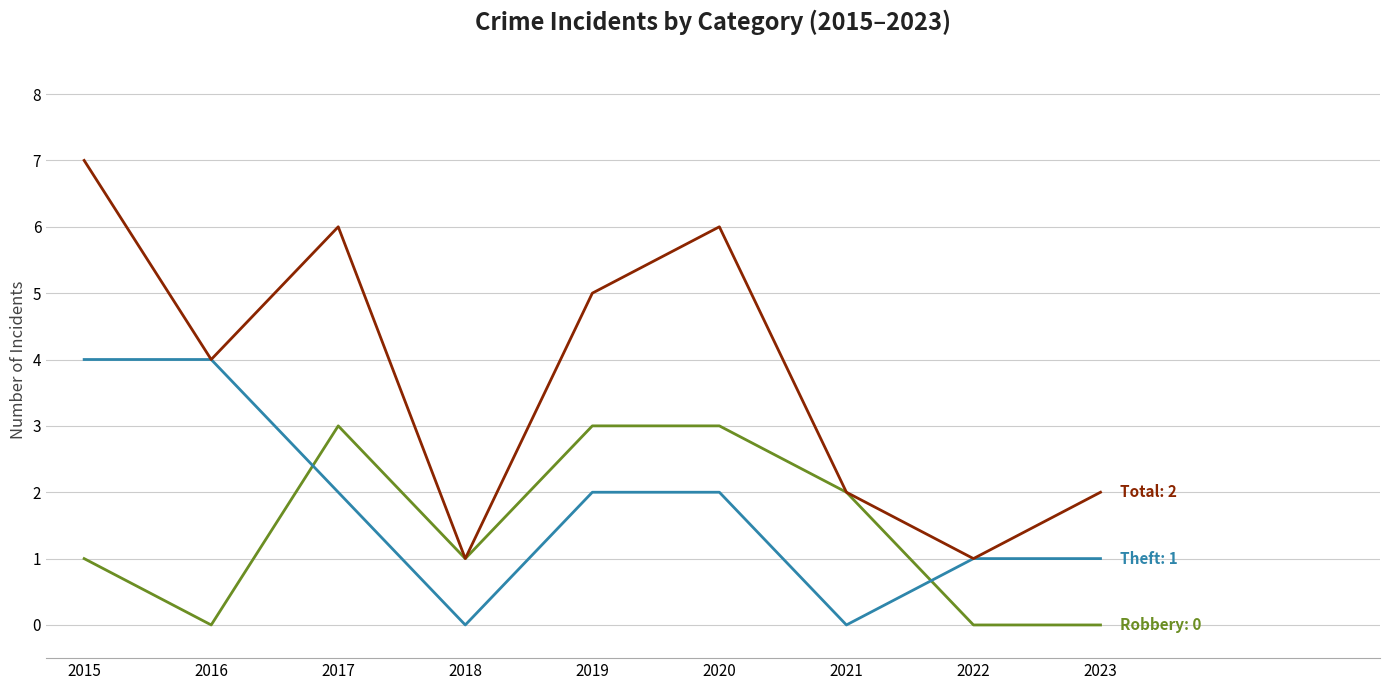

At which category does the chart reach its peak across all series?

2015